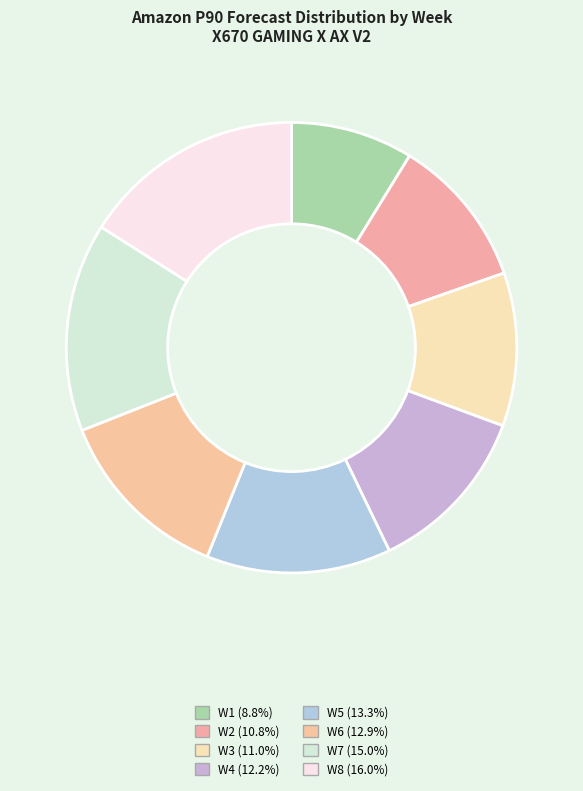

Count the number of slices in the pie.

8